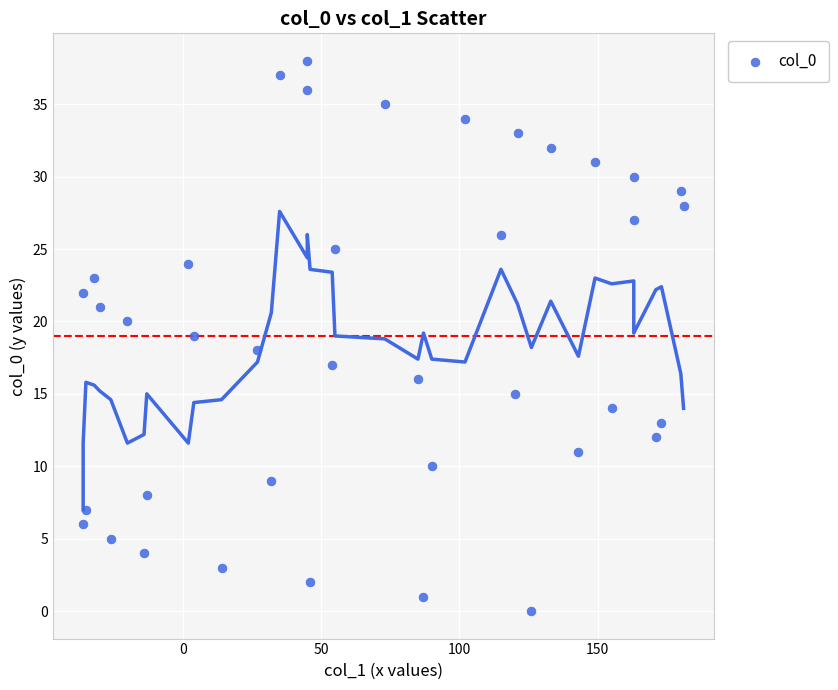

How many data points are displayed?

39